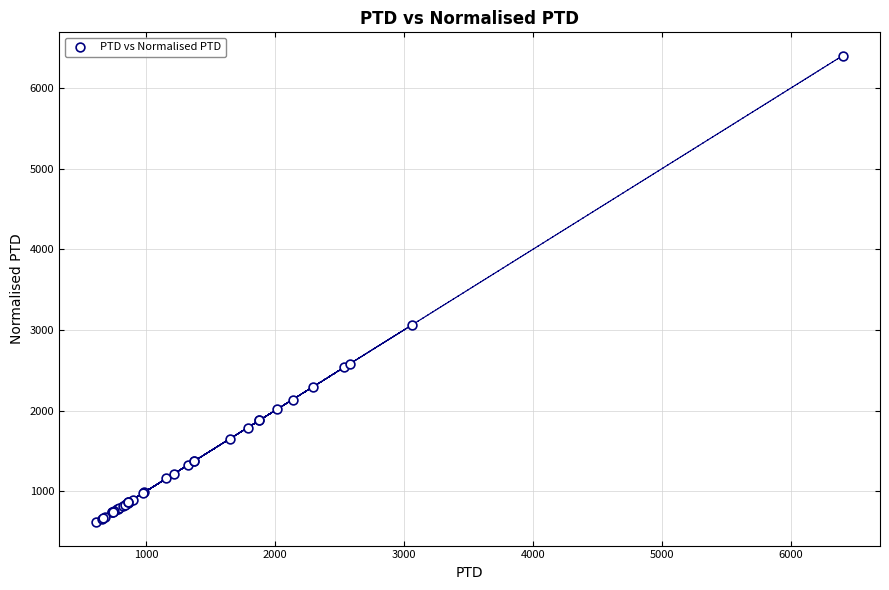

What Y value in the scatter plot is closest to 3506?

3060.2